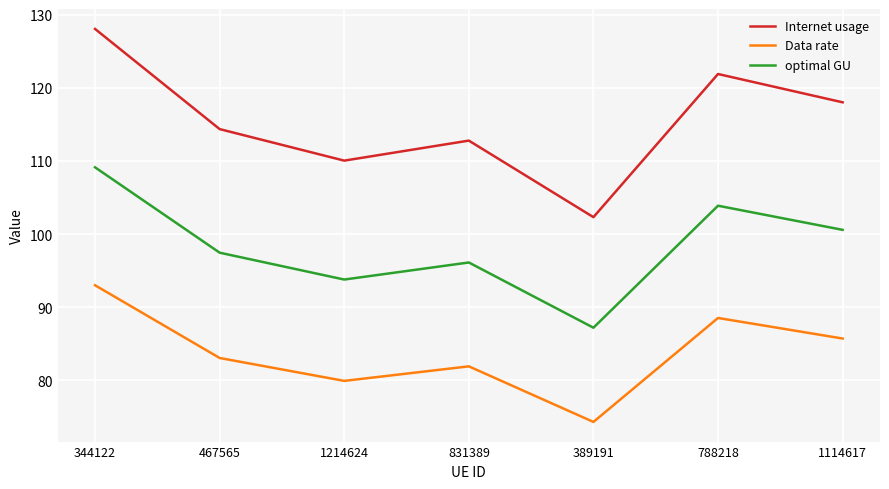

The value of Internet usage at 1114617 is 184.2. True or false?

False